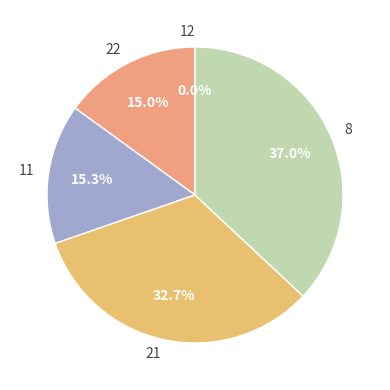

To the nearest percent, what portion does 8 represent?

37%